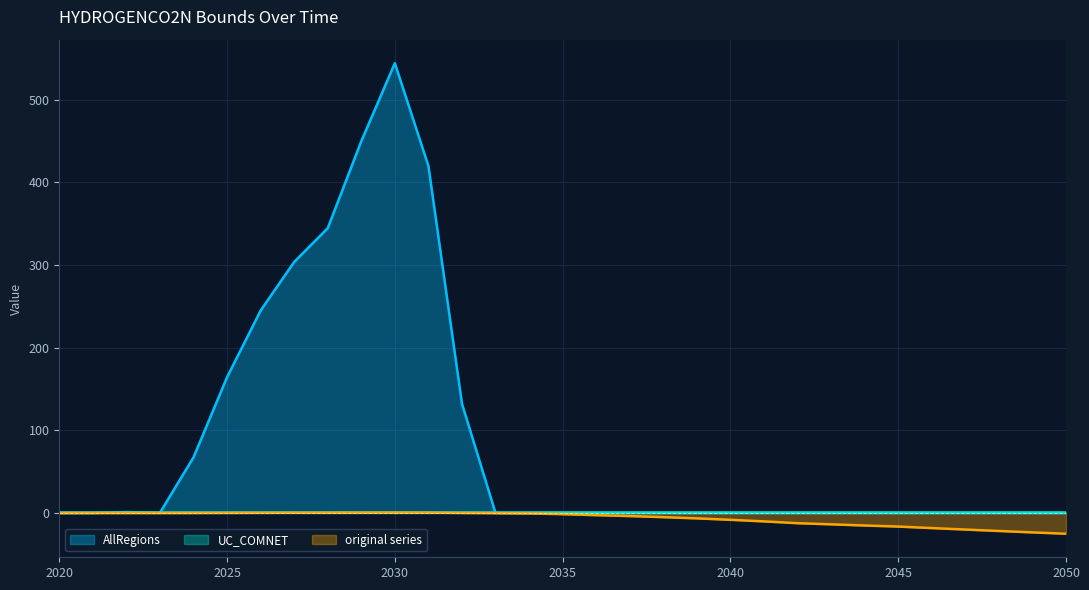

What is the value of the original series point at the 29th from the left?

-21.7